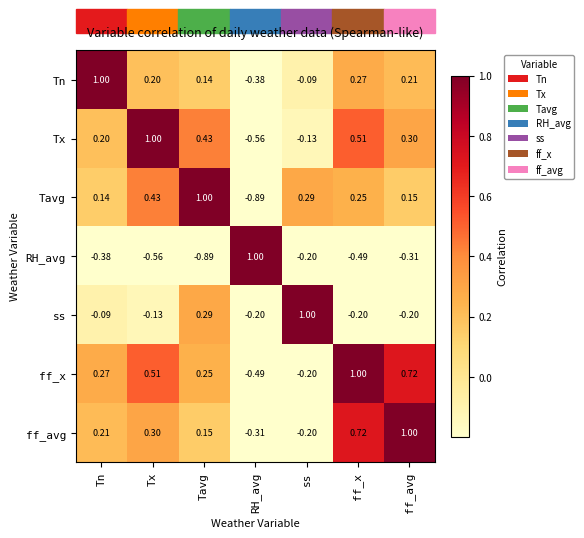

At which label does RH_avg reach its minimum?

Tavg